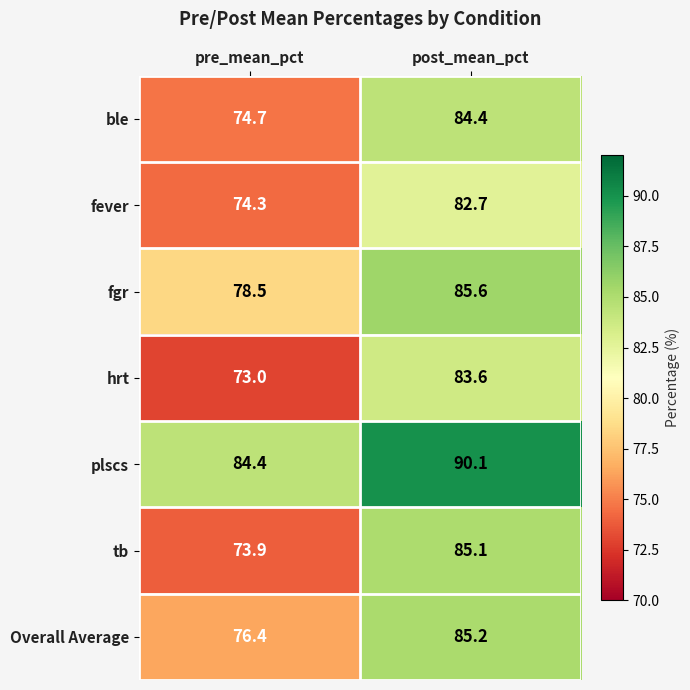

Which series has the largest total across all categories?

plscs